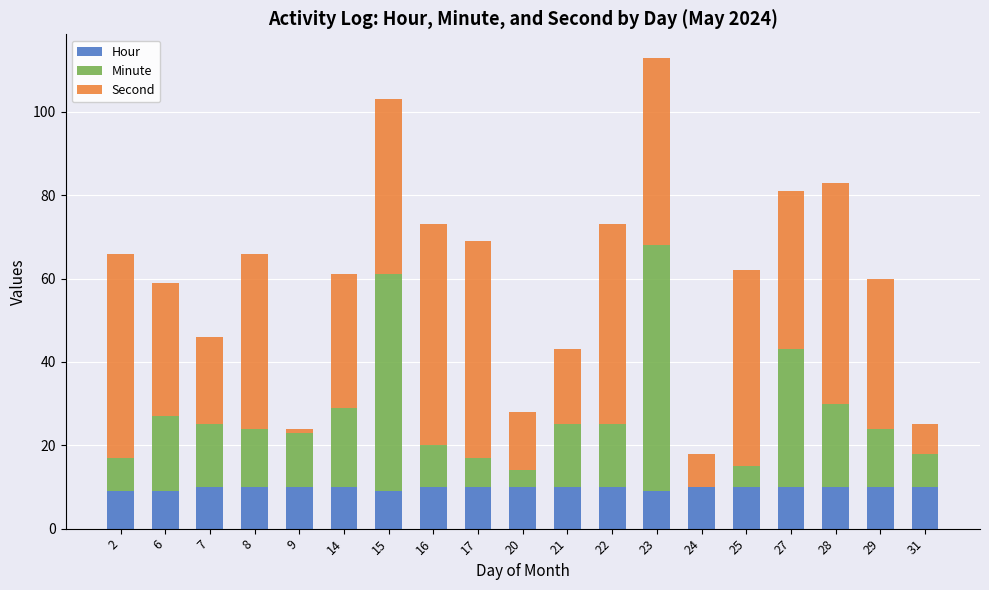

At which category is the sum across all series the highest?

23